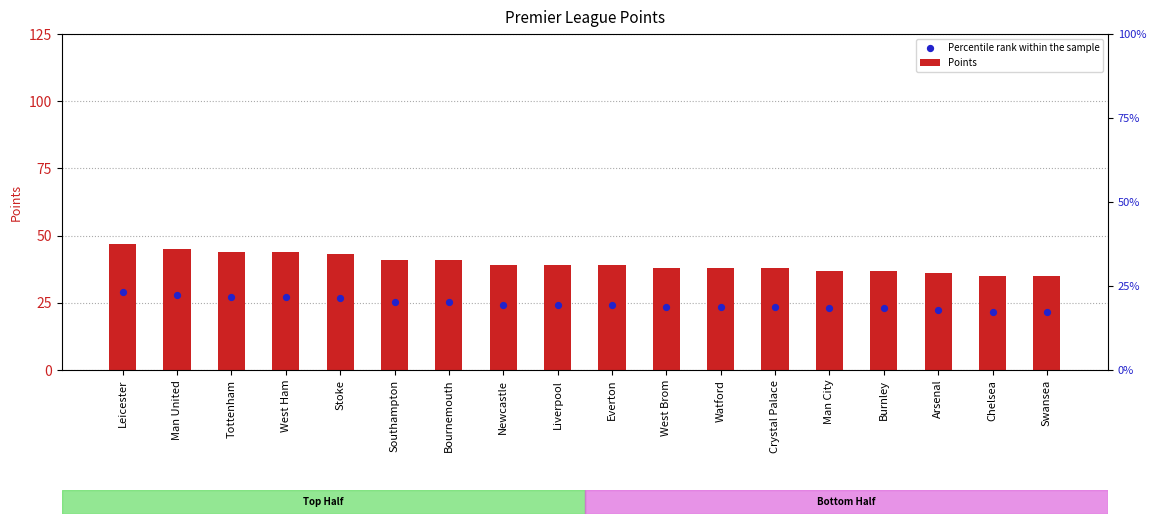

Which series contains the lowest Y value?

Percentile rank within the sample